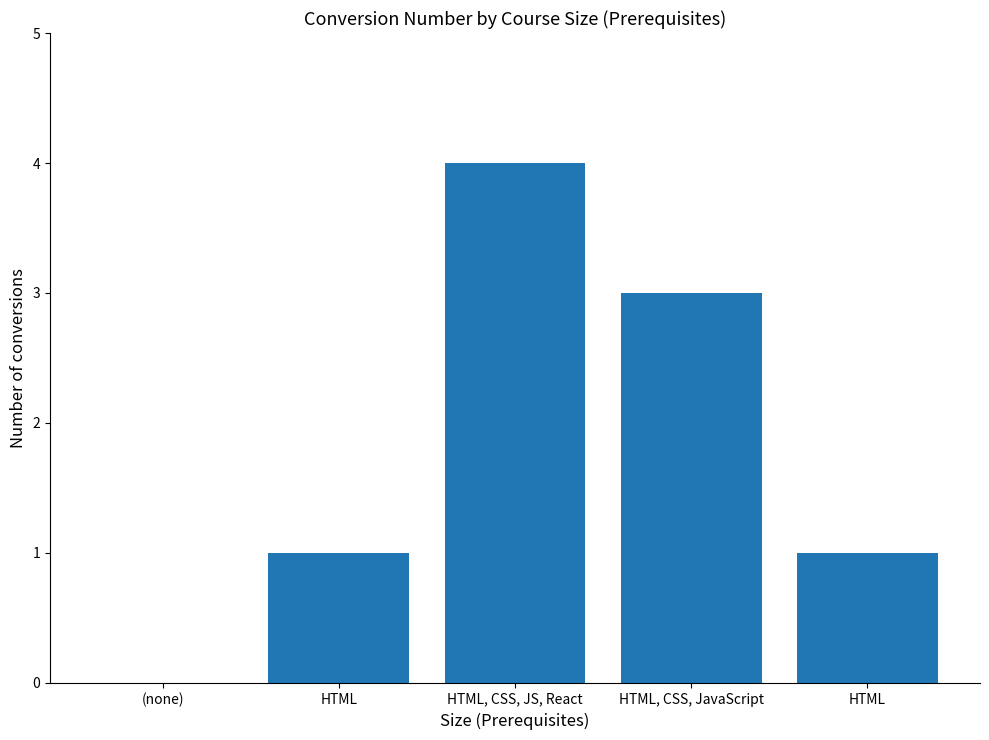

Reading left to right, transcribe all the data shown in this chart.

(none)=0	HTML=1	HTML, CSS, JS, React=4	HTML, CSS, JavaScript=3	HTML=1